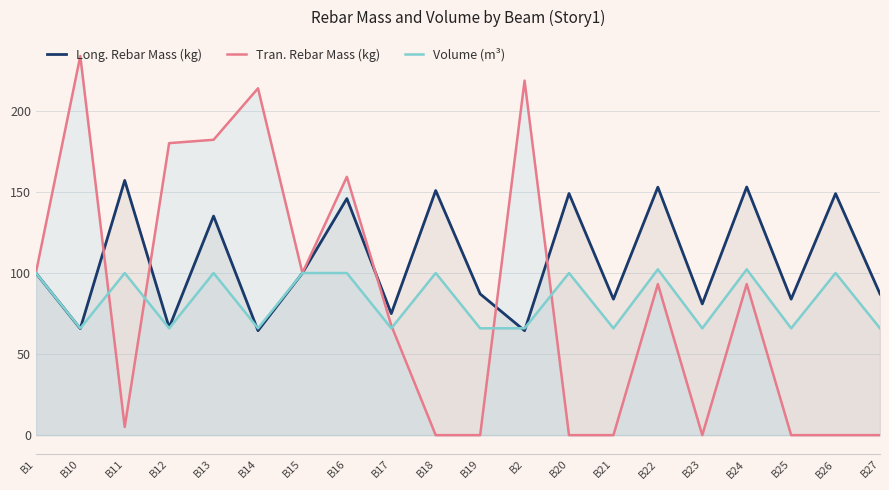

How many lines are shown in the chart?

3